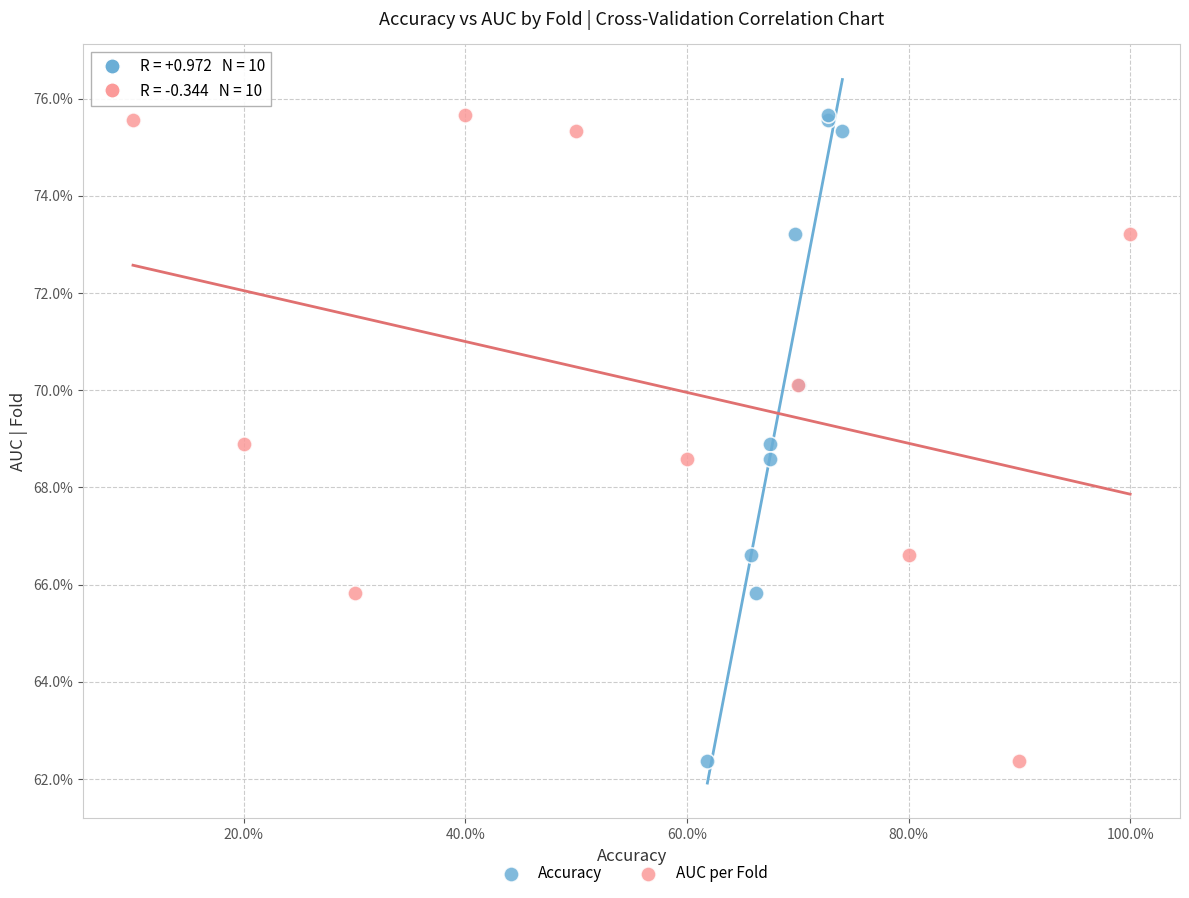

What are all the series names shown in the legend?

Accuracy, AUC per Fold